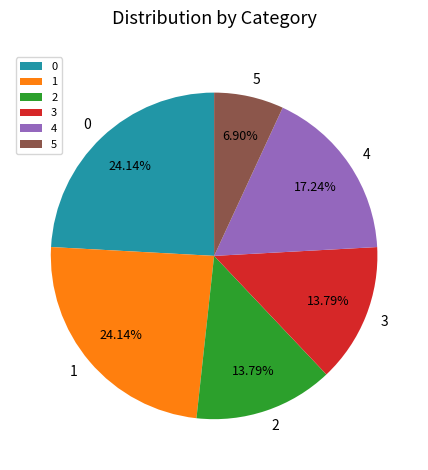

What is the ratio of the value at 1 to the value at 4?

1.4